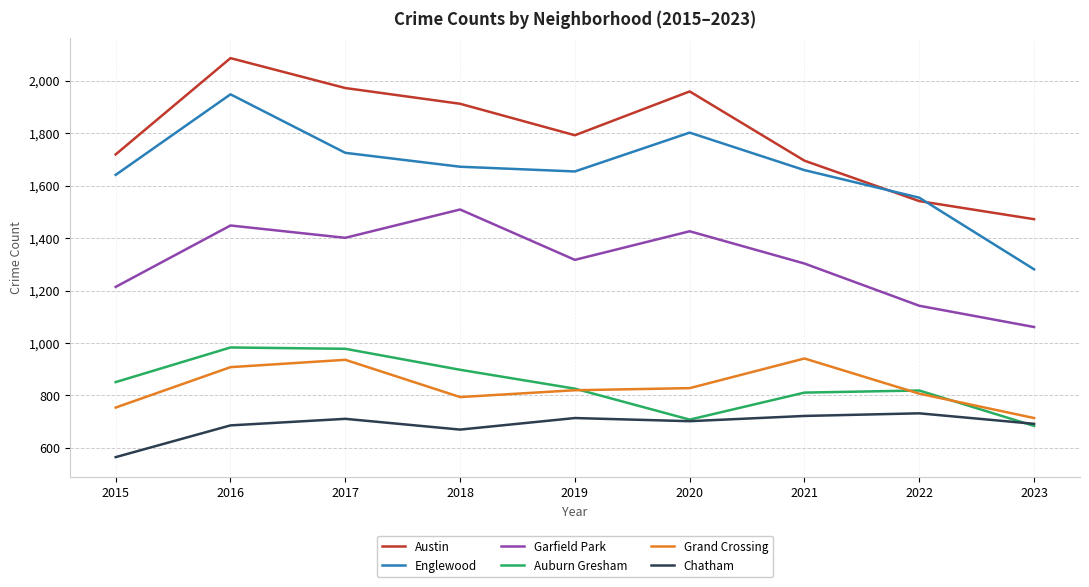

Count the number of data series in this chart.

6